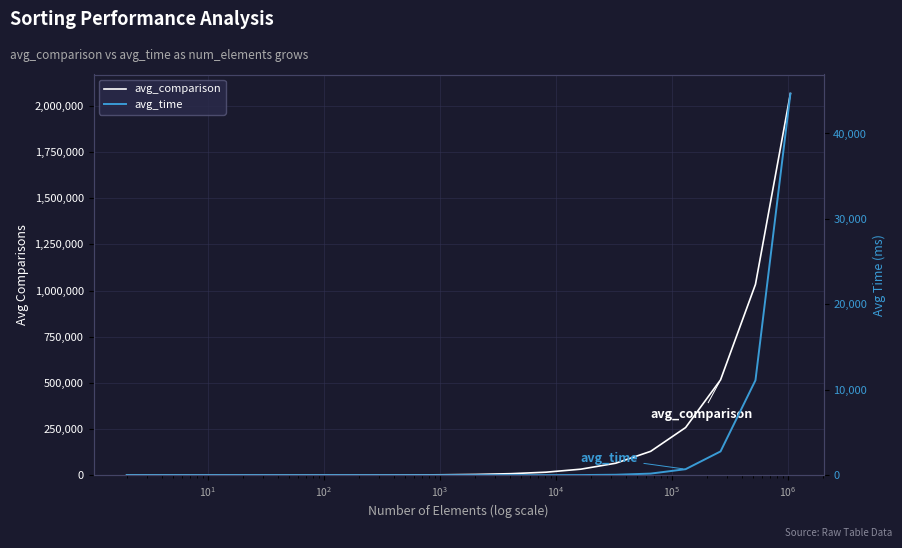

True or false: avg_comparison has a value of 57233.8 at 13.

False